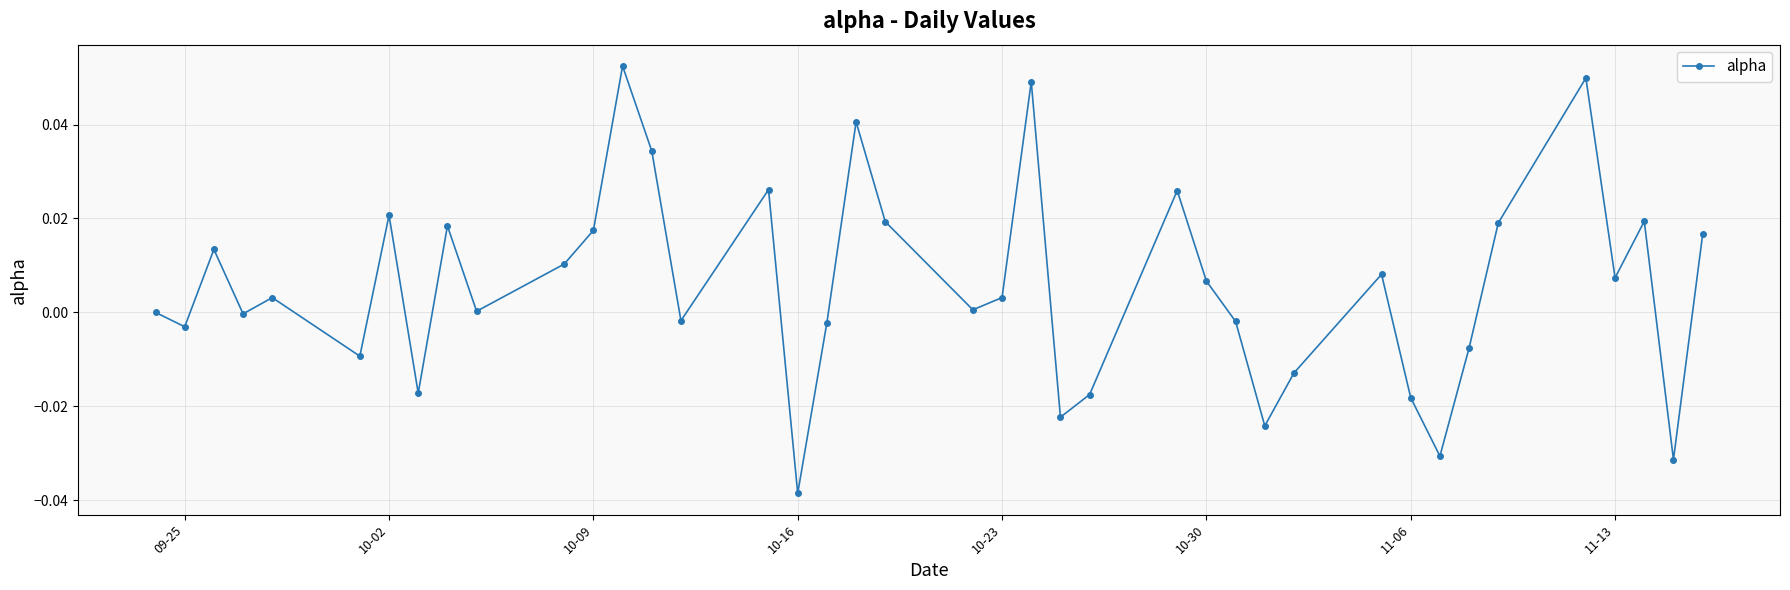

How many points are lower than both their immediate neighbors (excluding endpoints)?

13